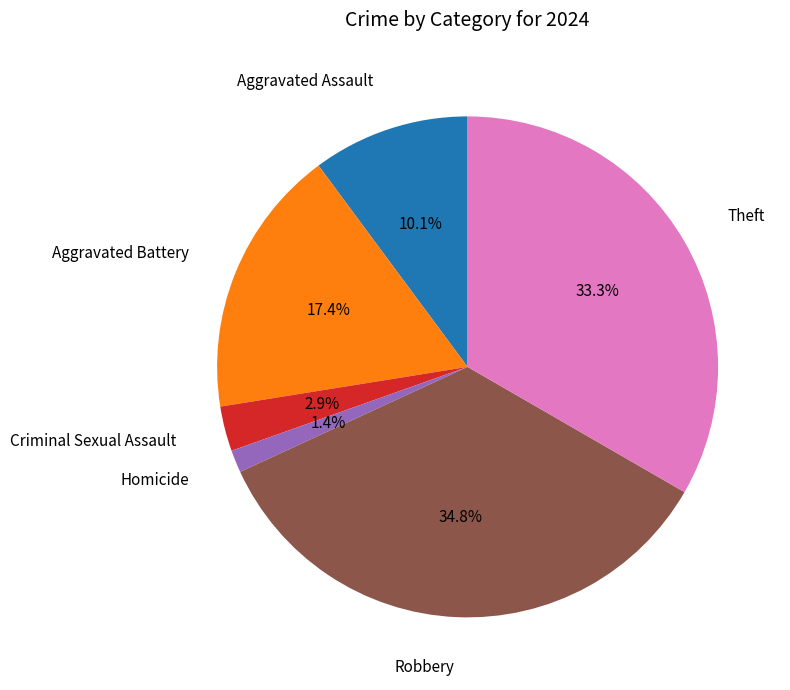

Does any single category account for the majority?

No